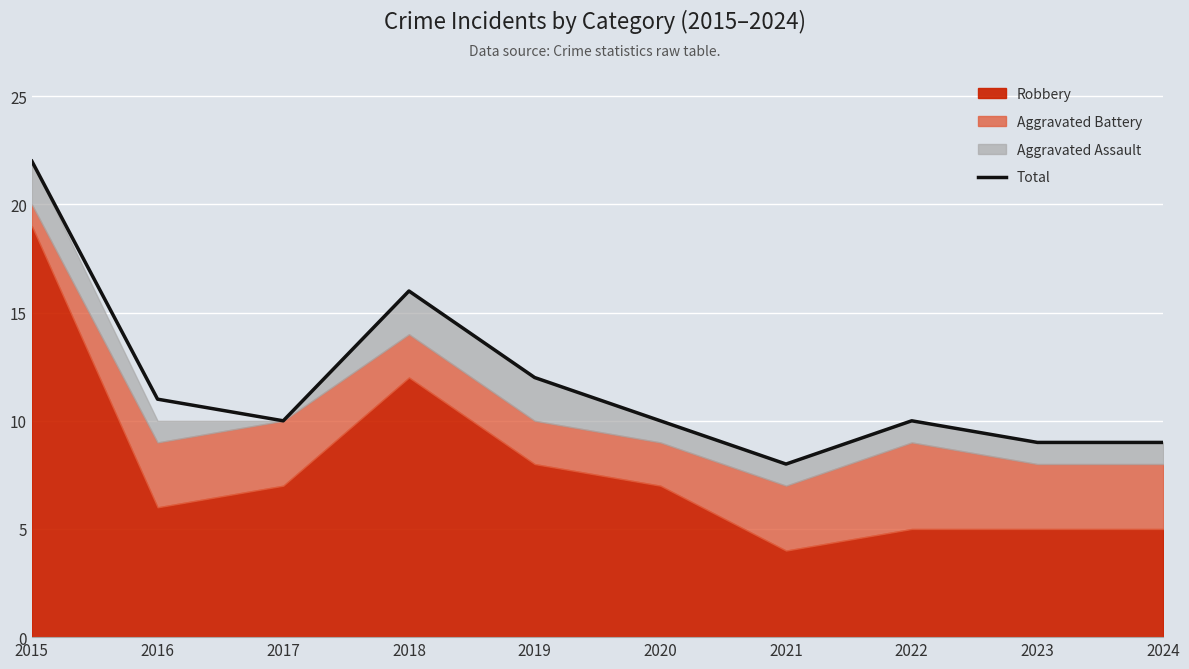

What is the ratio of the value at 2018 to the value at 2020?

1.6